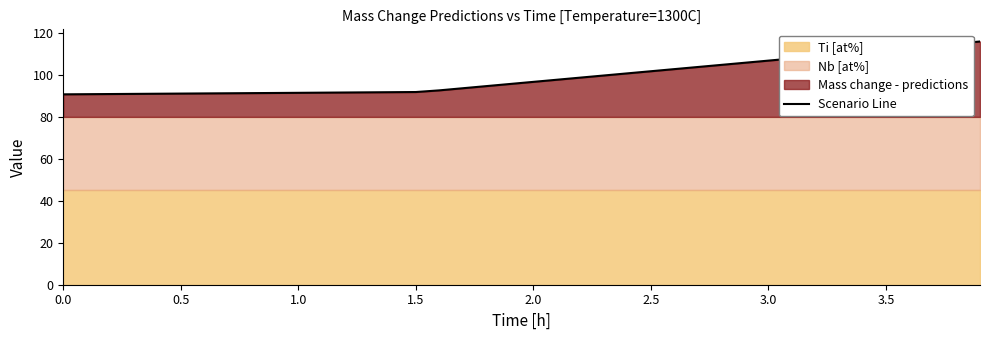

What is the minimum value for Scenario Line?

90.7